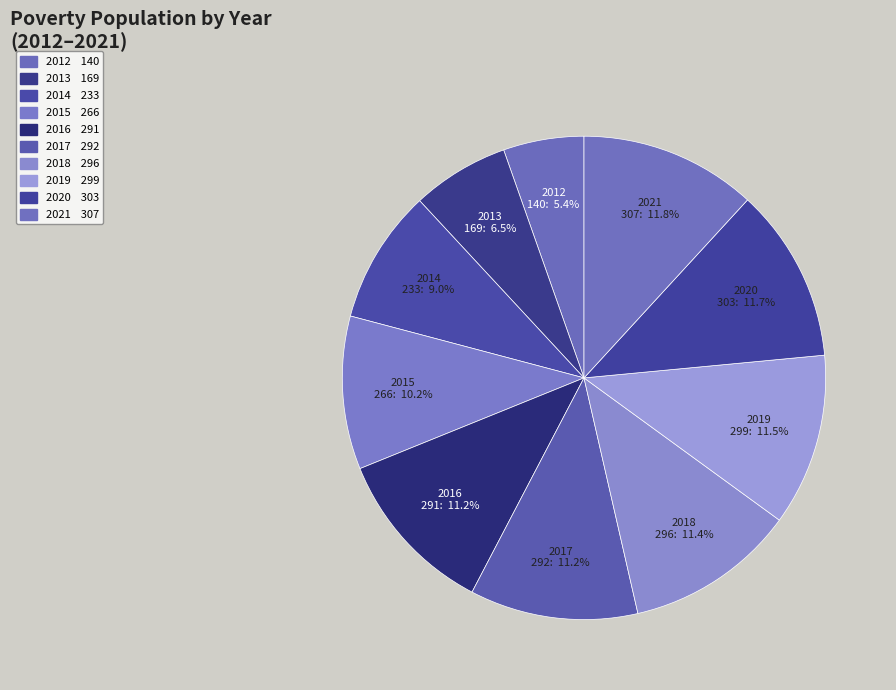

Count the number of slices in the pie.

10